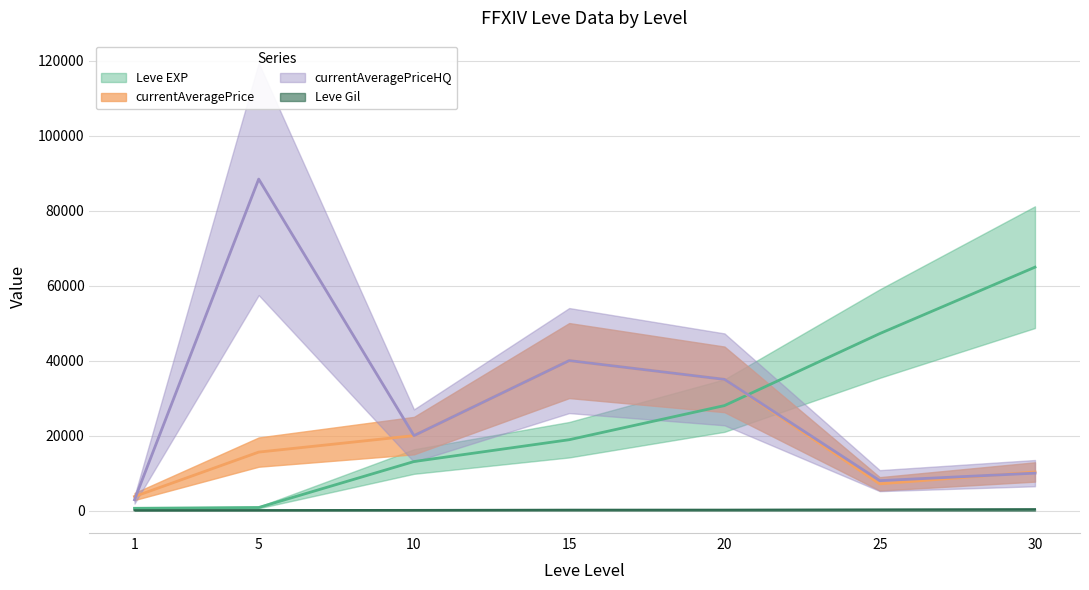

At 1, list the series in order from largest to smallest.

currentAveragePrice, currentAveragePriceHQ, Leve EXP, Leve Gil